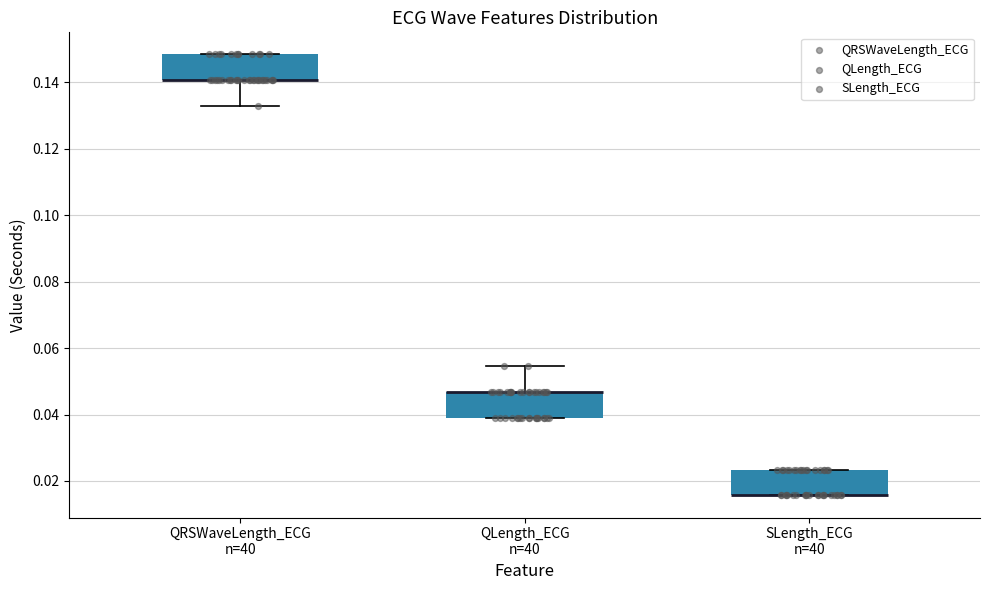

Reading left to right, transcribe this box plot: for each box, give where its median line is, the range the box spans, and where its two whiskers end, as read against the y-axis. The values are not printed on the chart, so give them approximately, as read against the axis.

QRSWaveLength_ECG n=40: median 0.140 (drawn on the box's lower edge), box 0.140 to 0.148, whiskers 0.132 to 0.148
QLength_ECG n=40: median 0.046 (drawn on the box's upper edge), box 0.040 to 0.046, whiskers 0.040 to 0.054
SLength_ECG n=40: median 0.016 (drawn on the box's lower edge), box 0.016 to 0.024, whiskers 0.016 to 0.024